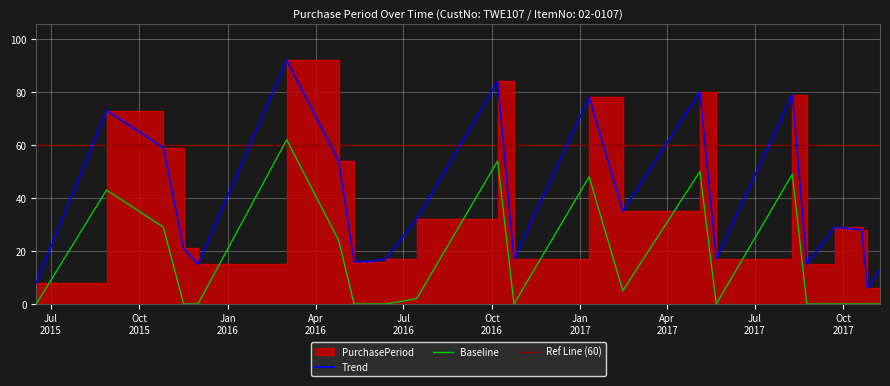

What is the approximate value at 2017-09-22, to the nearest 5?

30